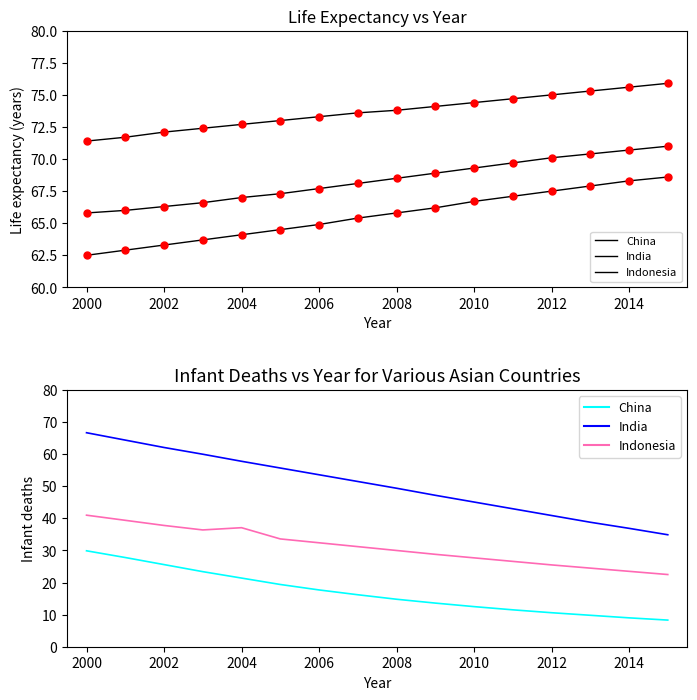

Which series changed the most between 2002 and 2008?

India